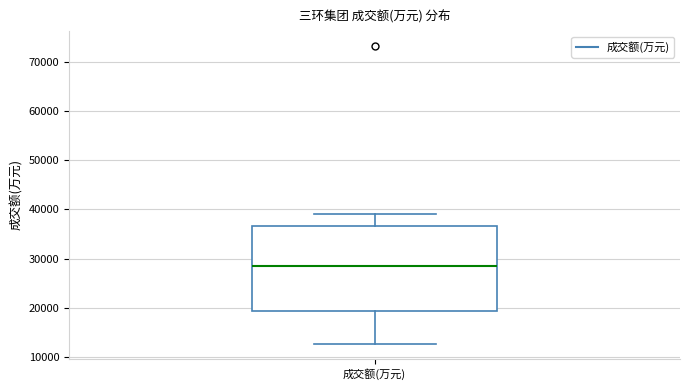

Read this box plot against the y-axis: the position of the median line, the range covered by the box, and the ends of both whiskers. The values are not printed on the chart, so give them approximately, as read against the axis.

median 28000, box 19000 to 37000, whiskers 13000 to 39000